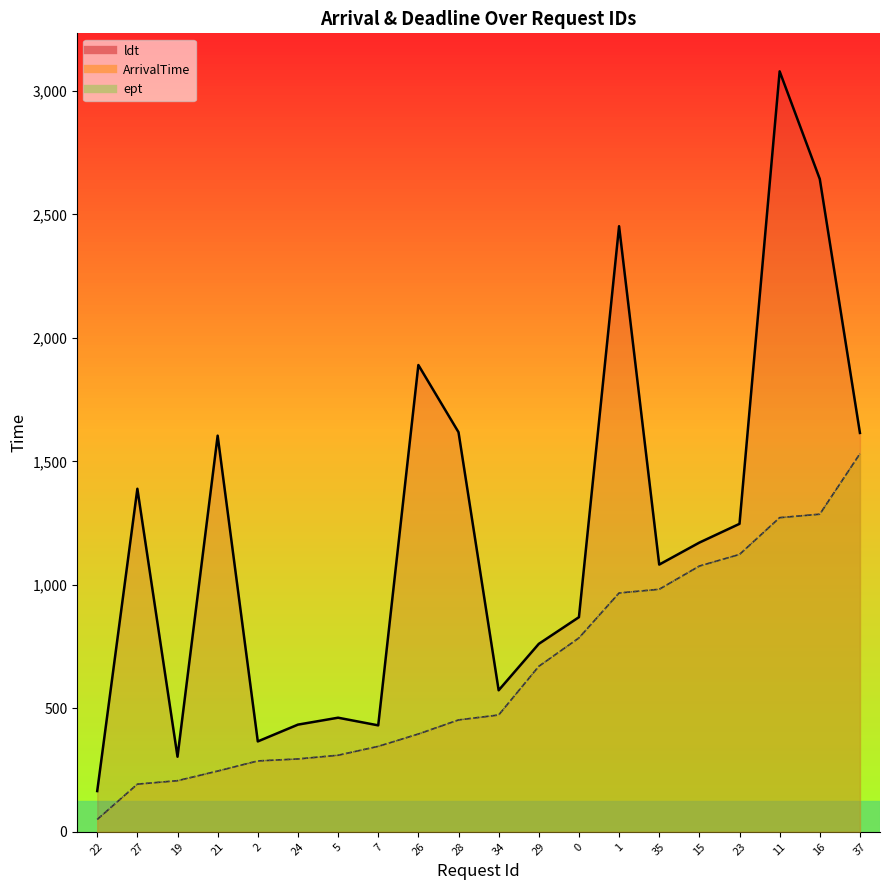

True or false: ldt and ept cross at least once.

False